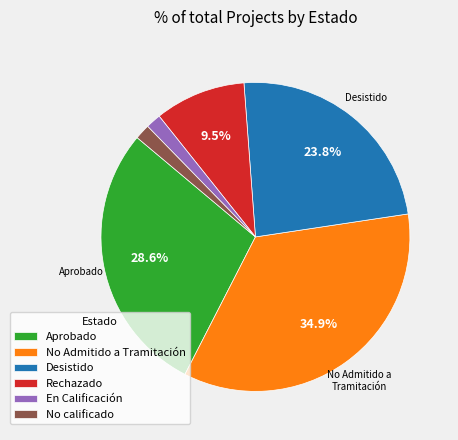

Which has a higher value, Rechazado or En Calificación?

Rechazado